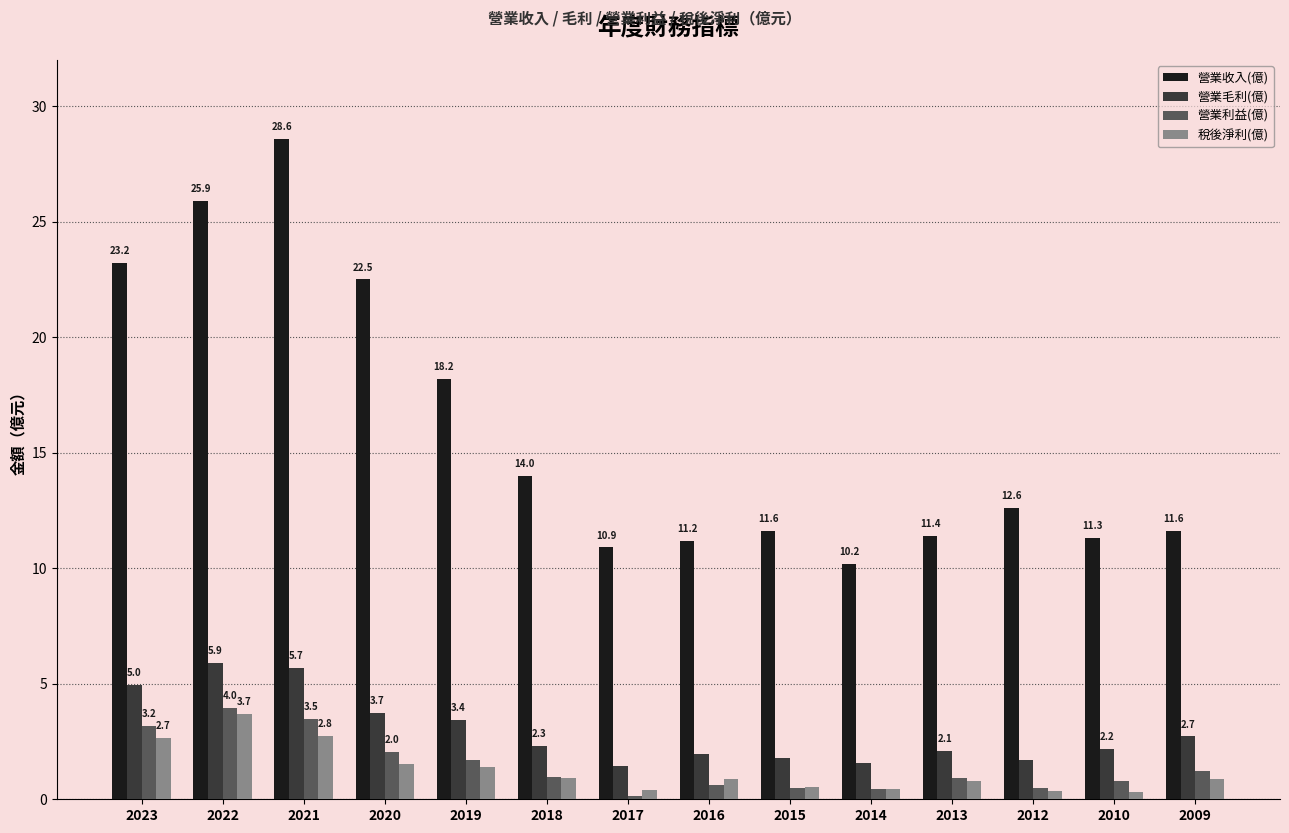

The 營業利益(億) series shows 0.5 at 2012. True or false?

True